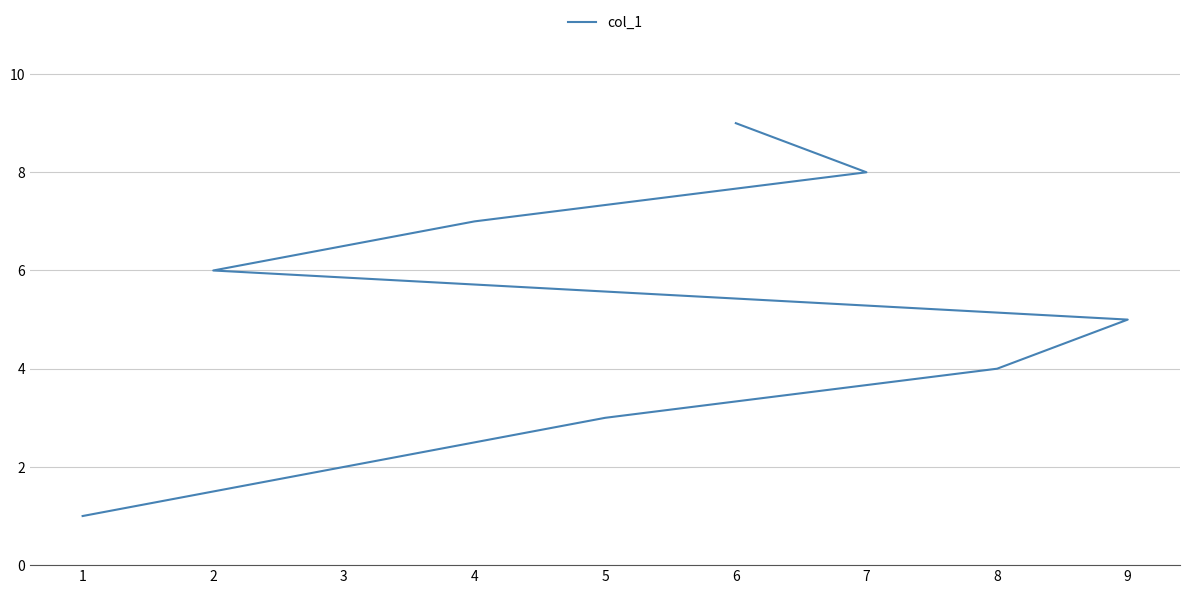

What is the value of the 9th point from the left?

9